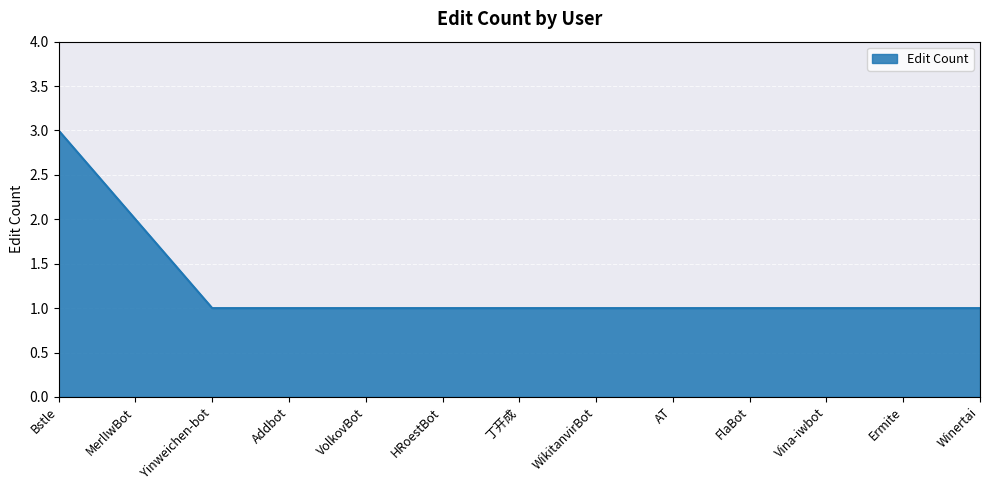

How many values are between 1 and 2?

12